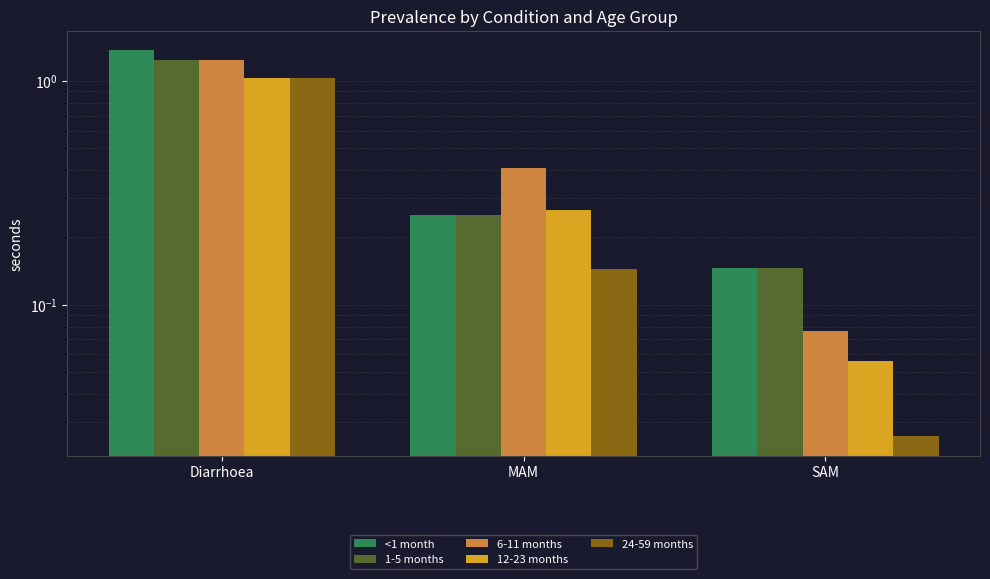

What is the sum of all 24-59 months values?

1.2